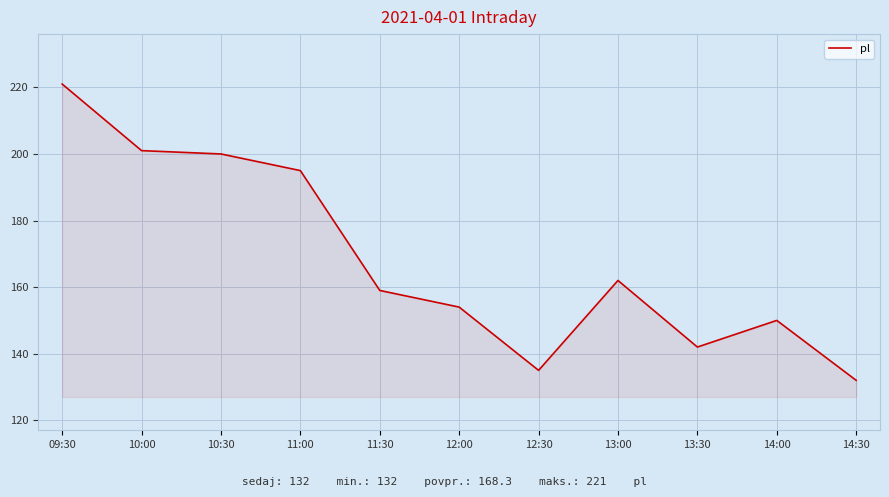

Is it true that the value at 09:30 is 221?

True